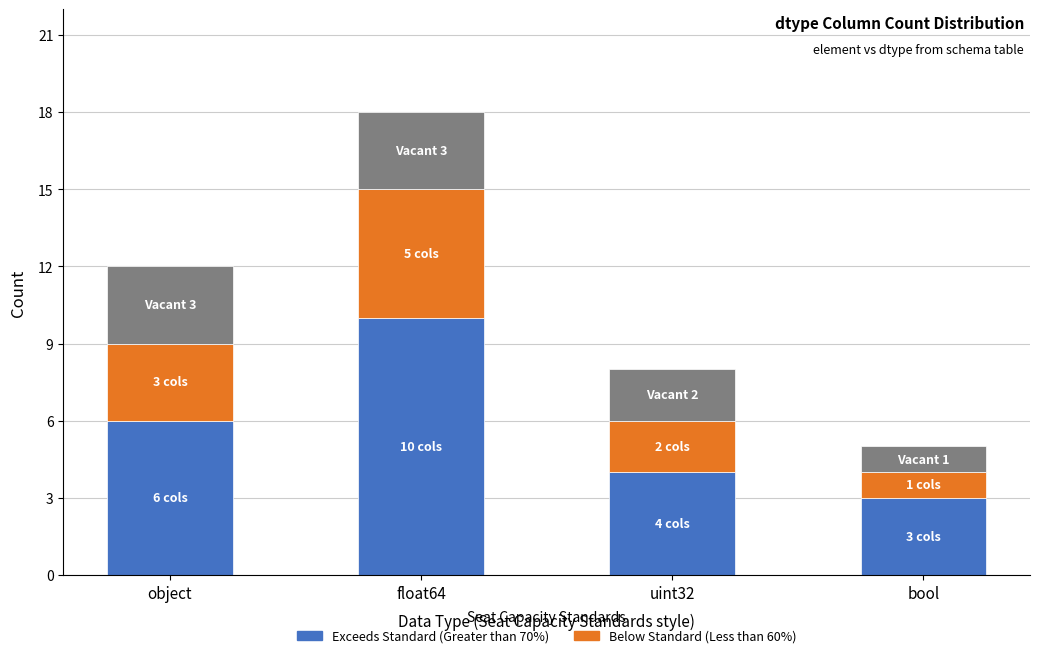

What is the total value across all series at uint32?

8